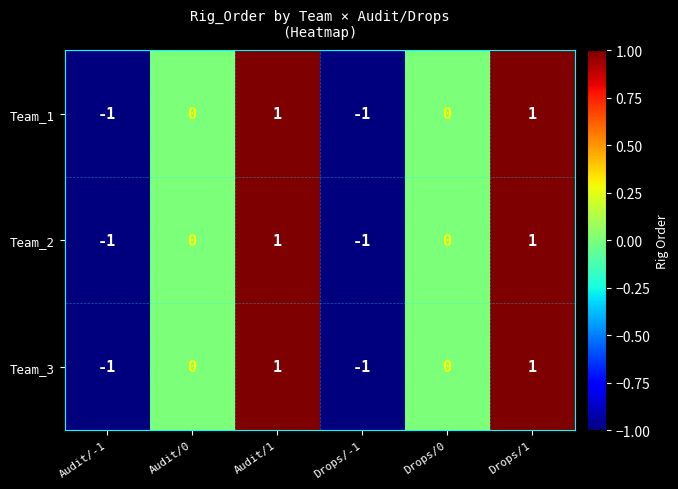

How many Team_2 values are between -1 and 1?

6